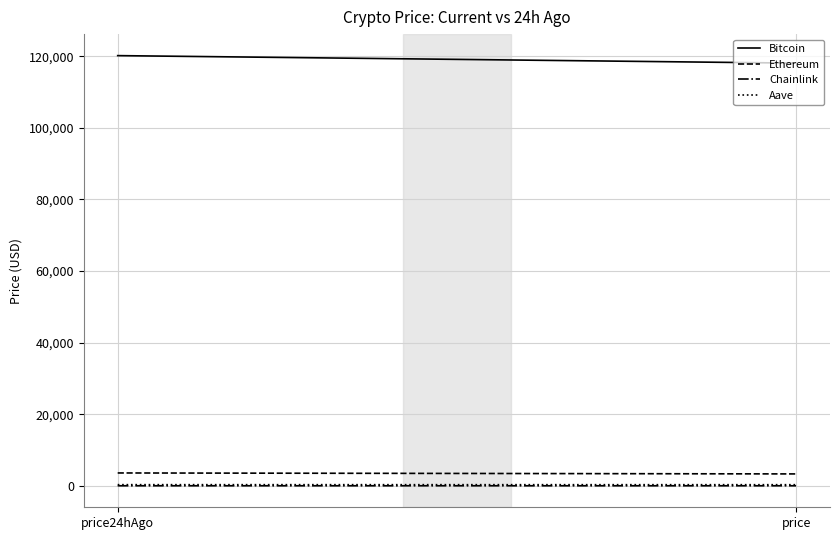

Which label corresponds to the smallest value in the chart?

price